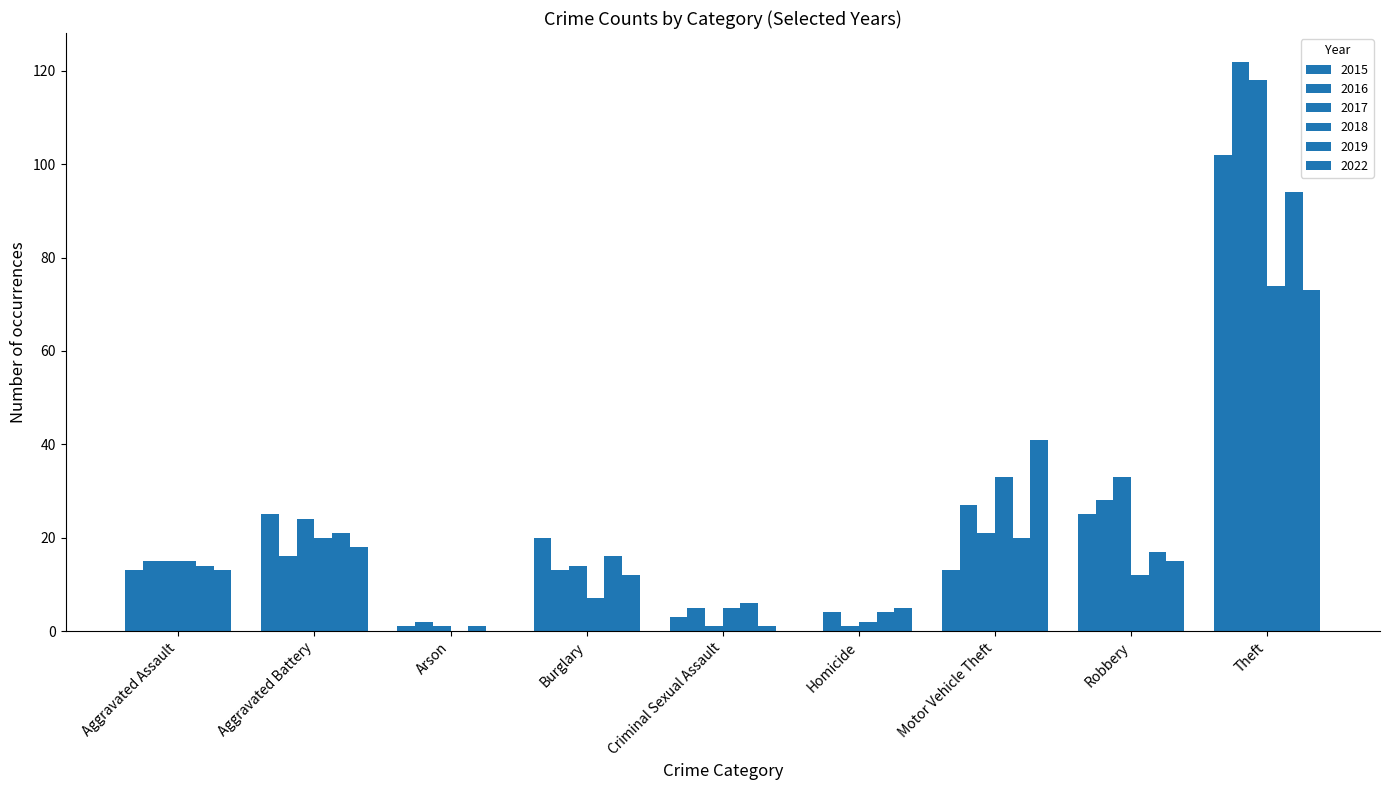

Which series has the largest range (max minus min)?

2016